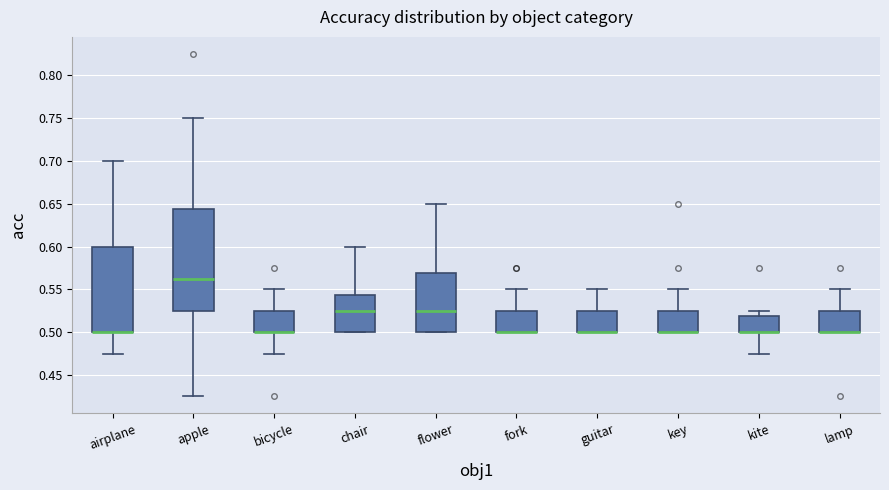

Which box is the tallest, from its lower edge to its upper edge?

apple